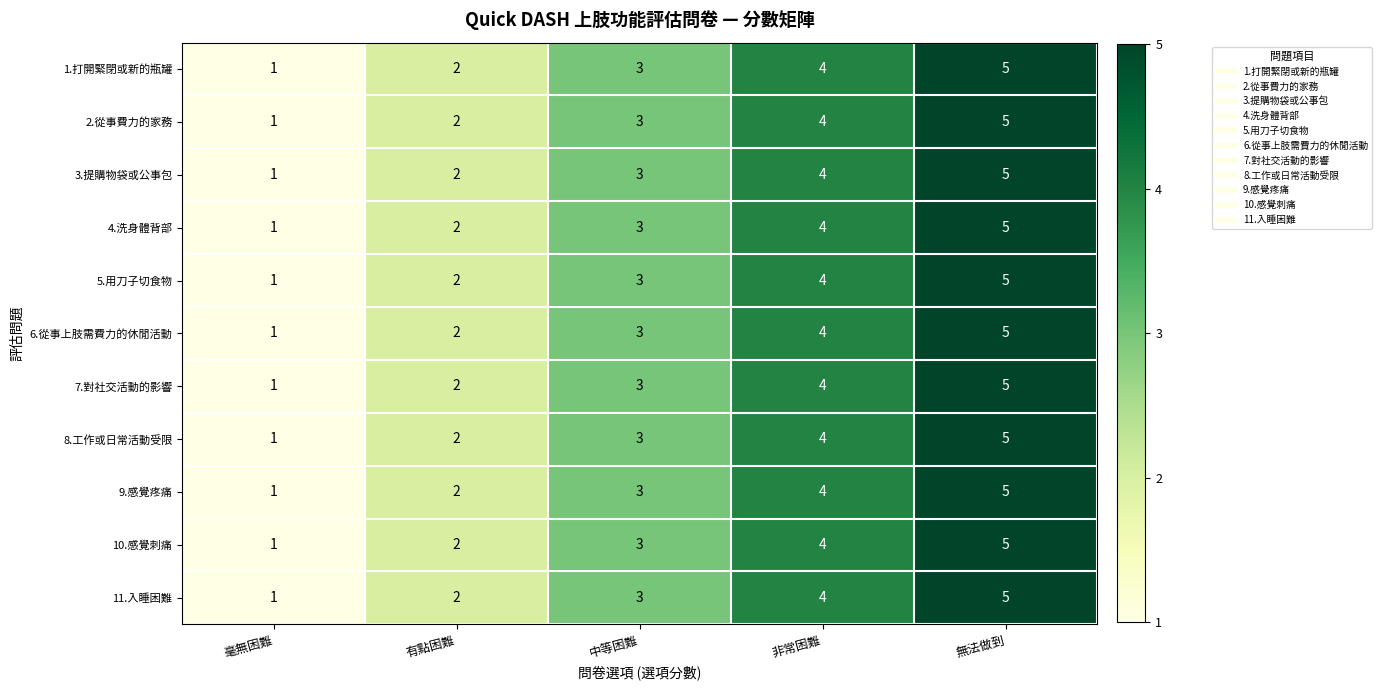

Is it true that 7.對社交活動的影響 equals 4 at 非常困難?

True